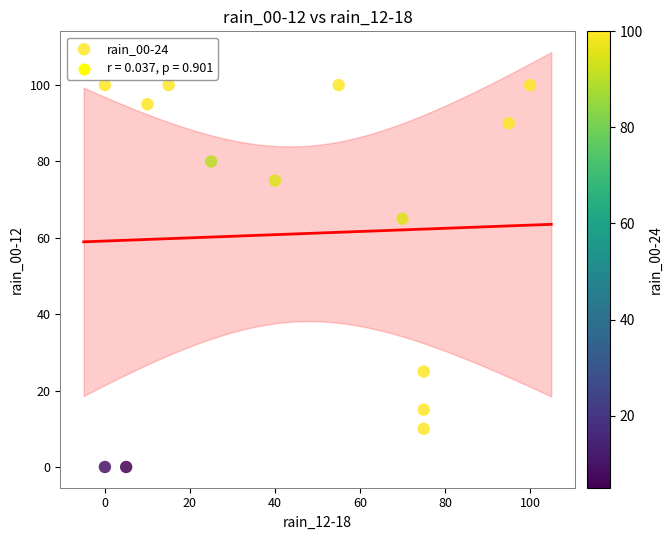

What Y value in the scatter plot is closest to 50?

65